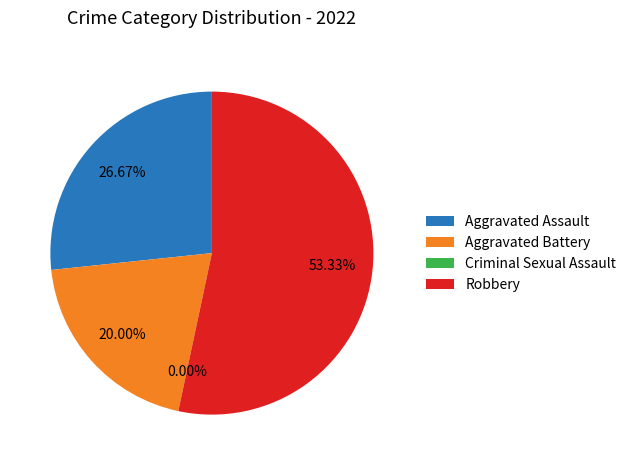

Is it true that Robbery is 63% of the pie?

False